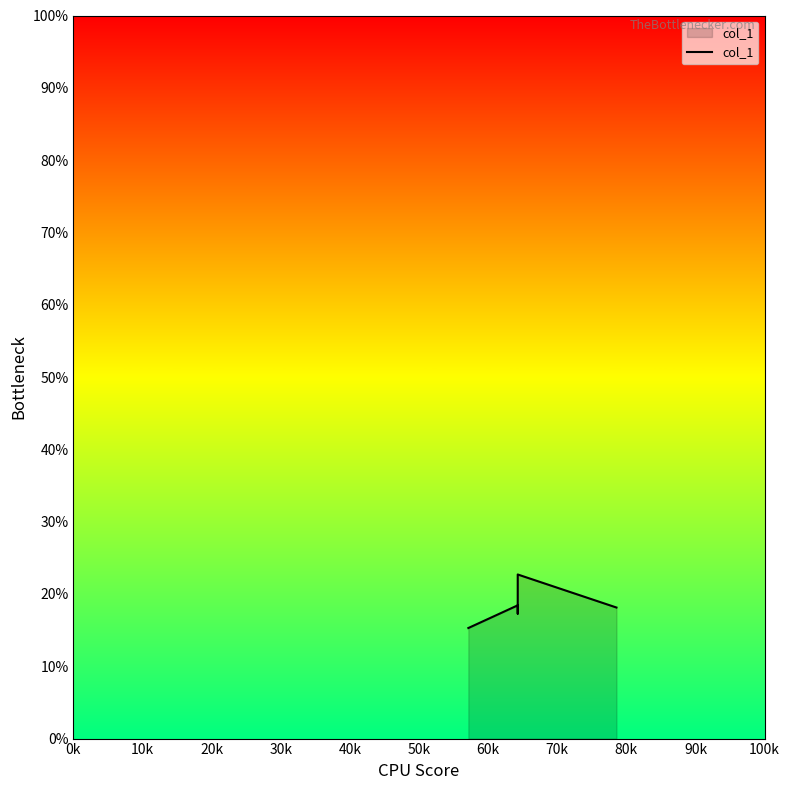

The value at 10k is 0.1. True or false?

False